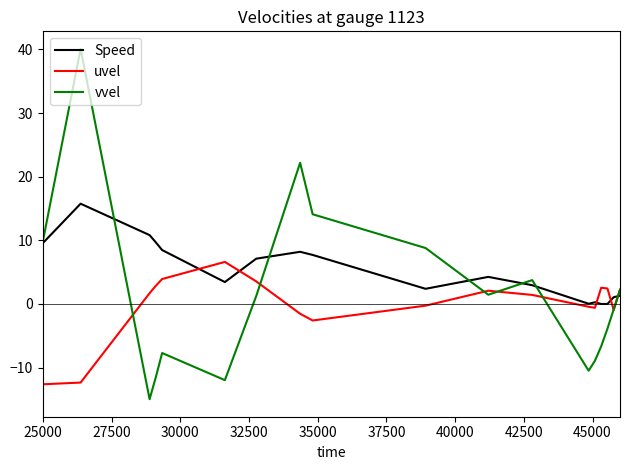

Which series has the widest spread of values?

vvel